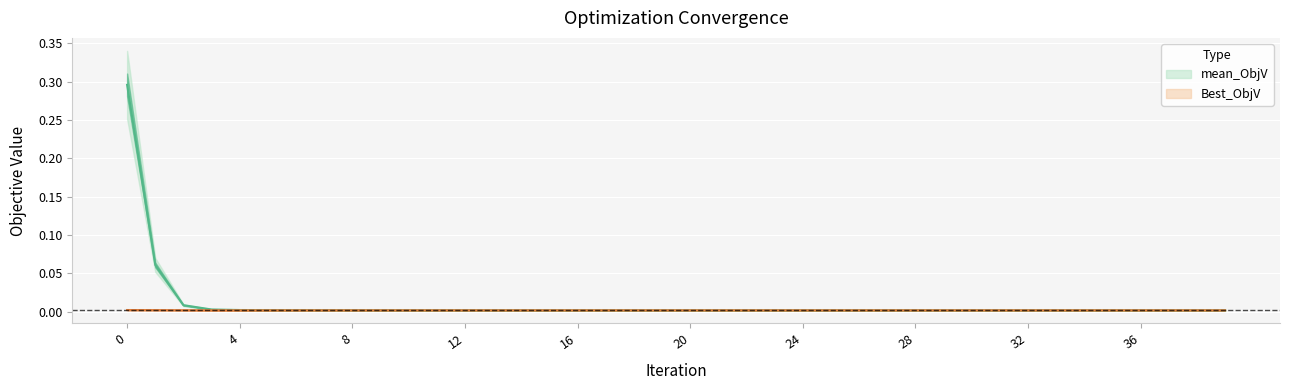

Which category has the lowest value in the Best_ObjV series?

28